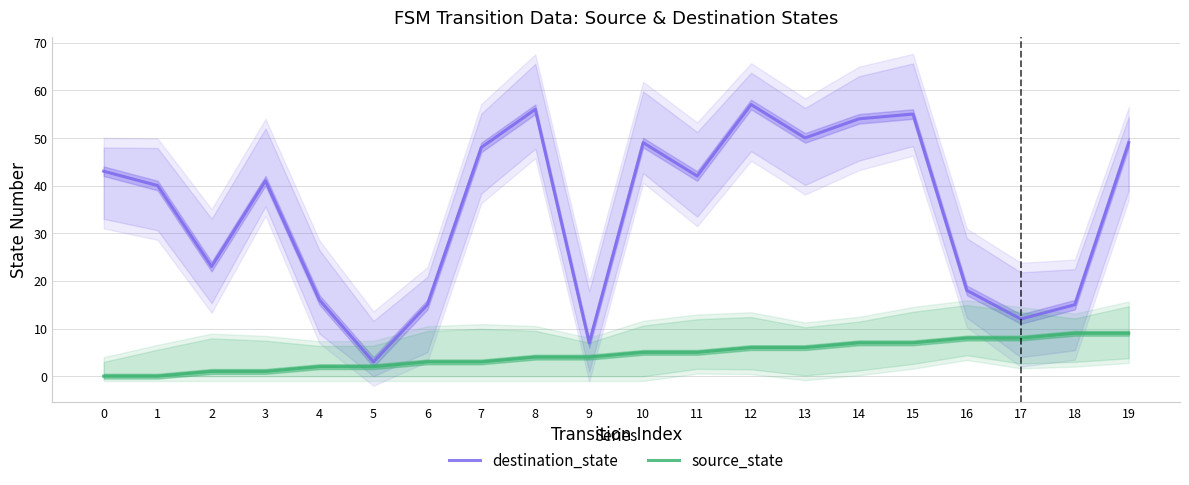

Does the chart have visible grid lines?

Yes